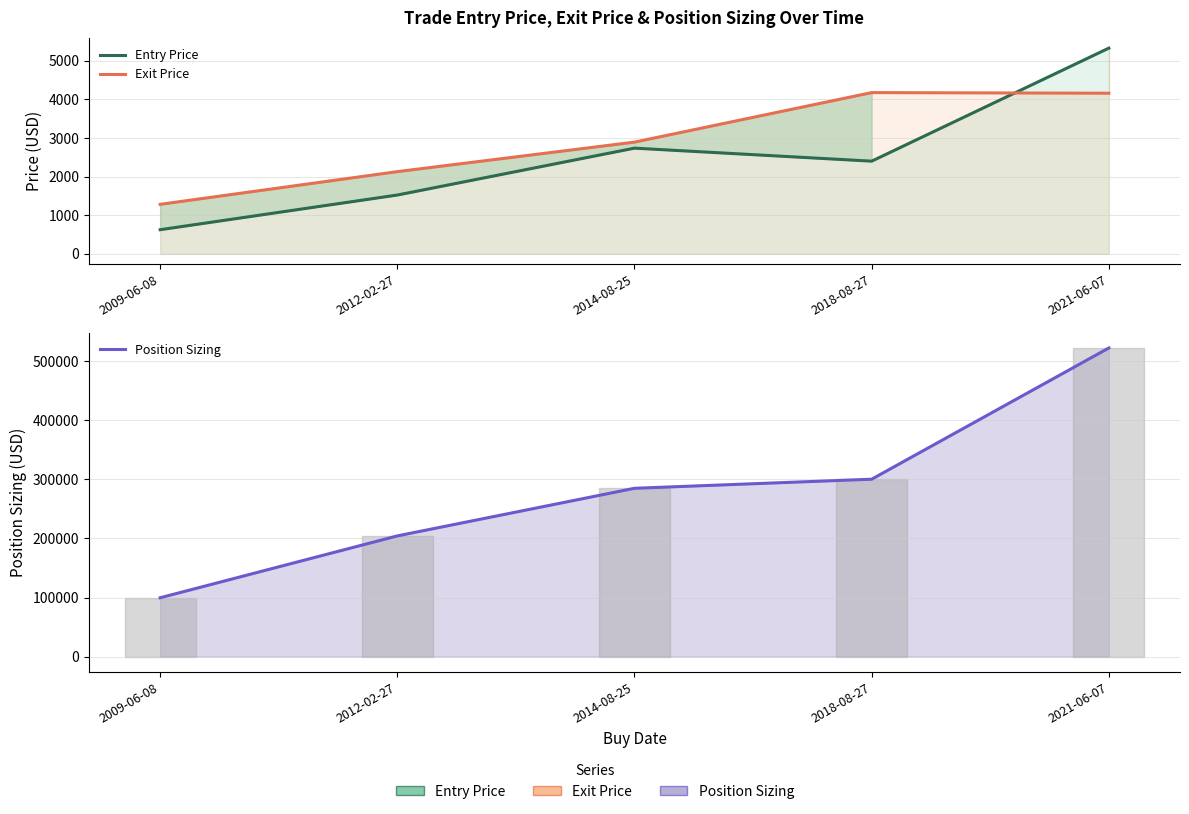

What is the value of the Position Sizing point at the 3rd from the left?

284885.3